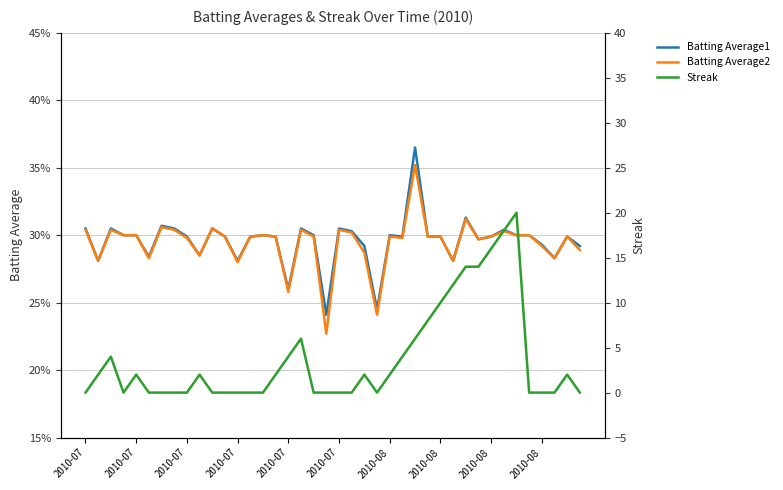

True or false: Streak has a value of 4.0 at 2010-07.

True